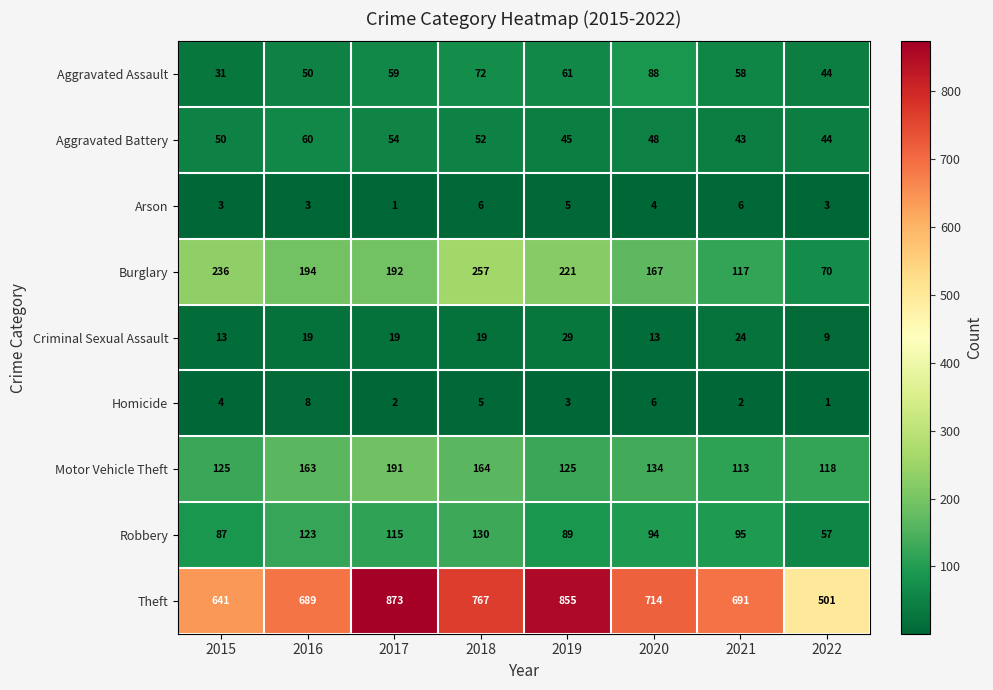

The Burglary series shows 96 at 2018. True or false?

False